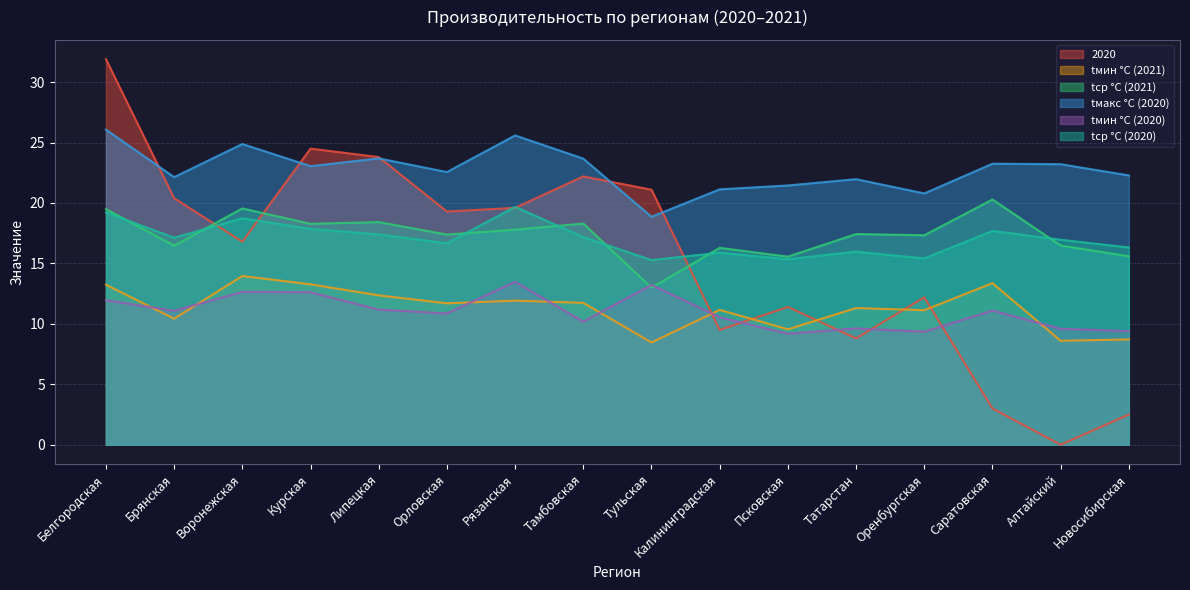

Which series has the largest total across all categories?

tмакс °C (2020)